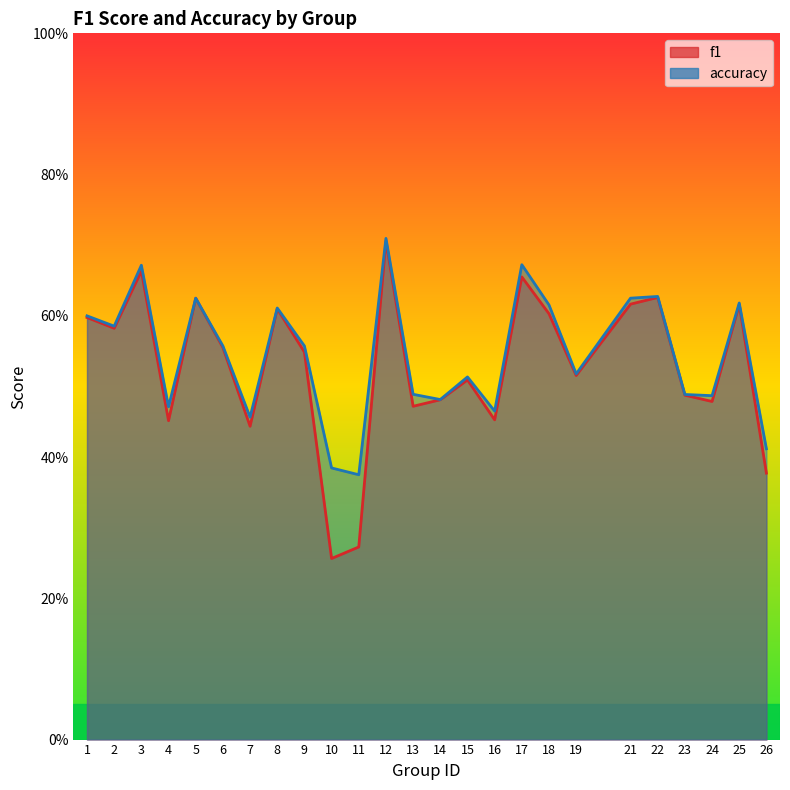

At which category is the sum across all series the highest?

12